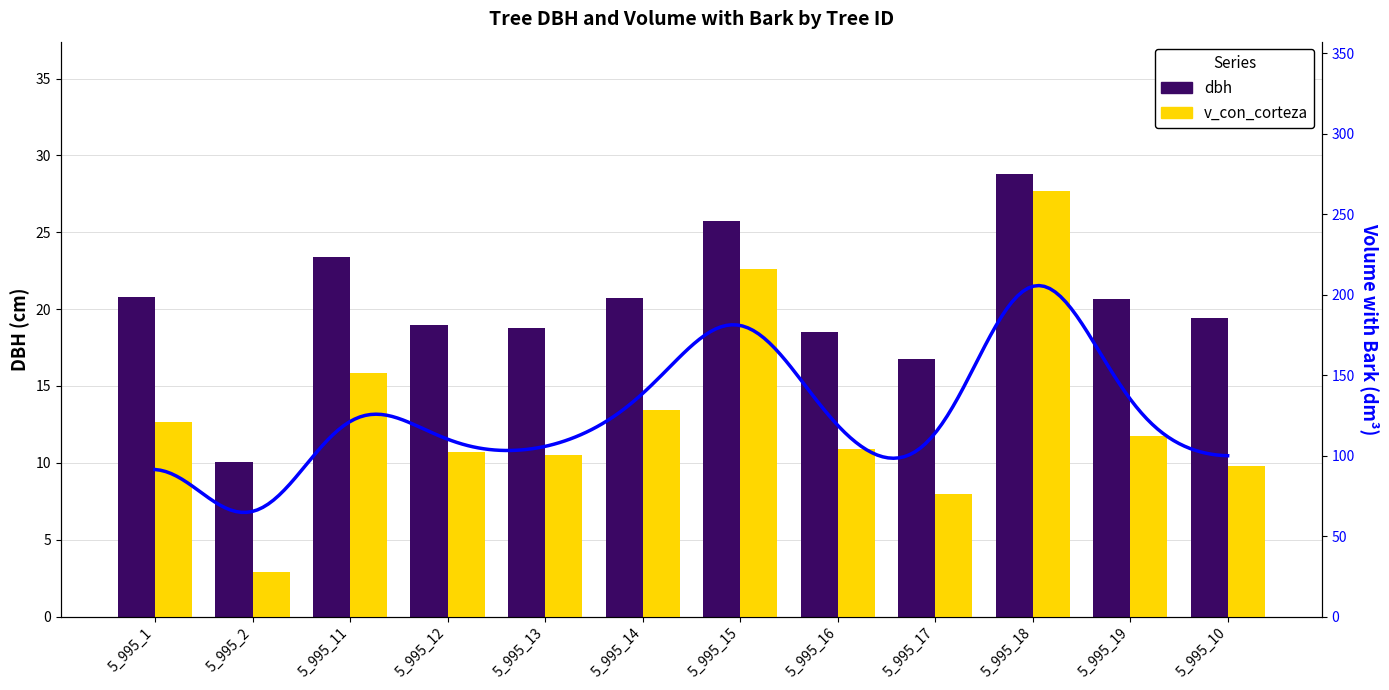

What is the total value across all series at 5_995_19?

132.9